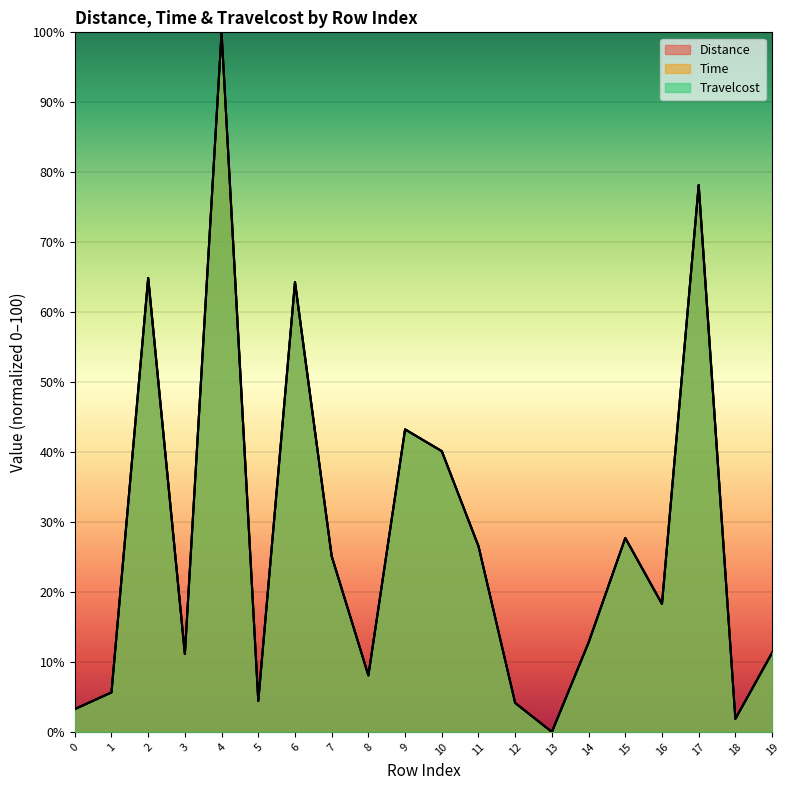

How many lines are shown in the chart?

3